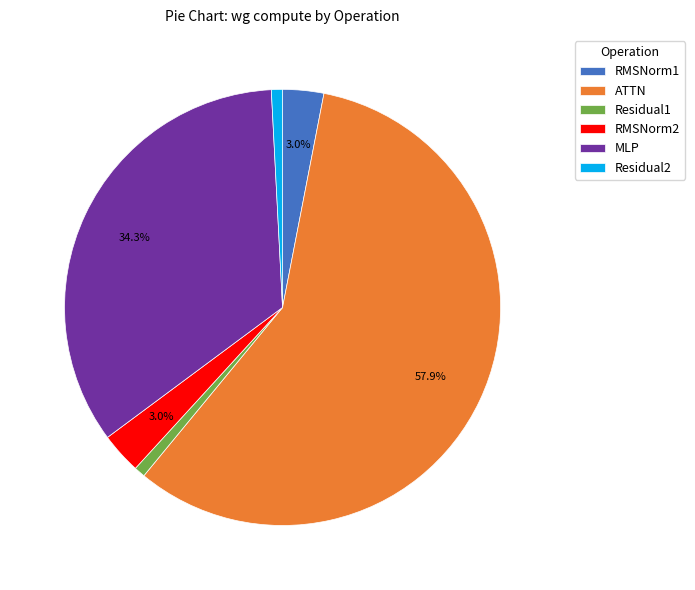

Is the sum of Residual2 and MLP greater than half?

No